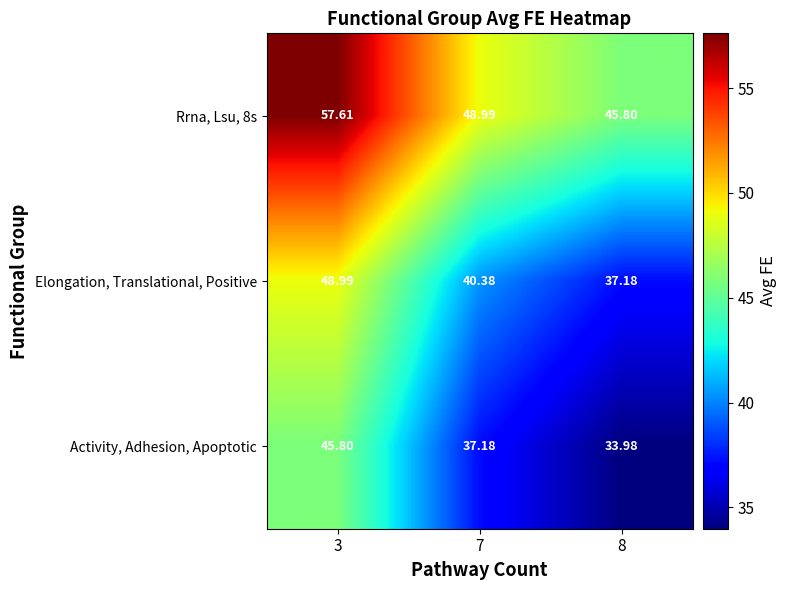

At 7, list the series in order from largest to smallest.

Rrna, Lsu, 8s, Elongation, Translational, Positive, Activity, Adhesion, Apoptotic